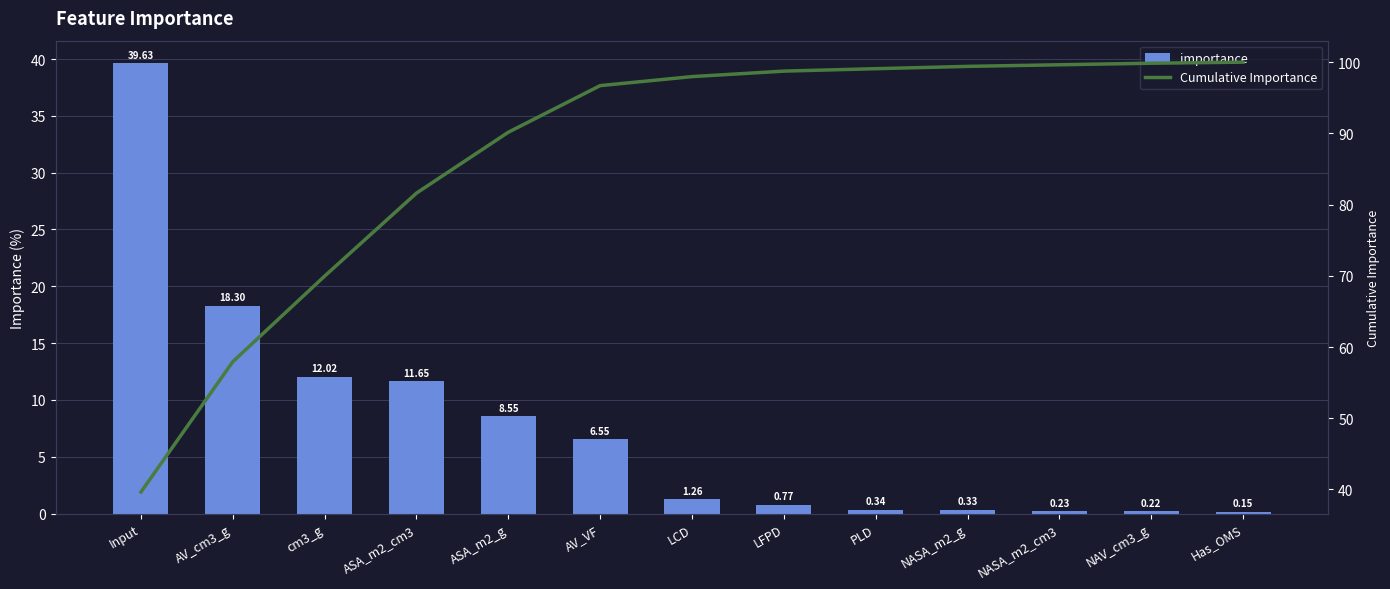

At how many categories does at least one series exceed 24?

13